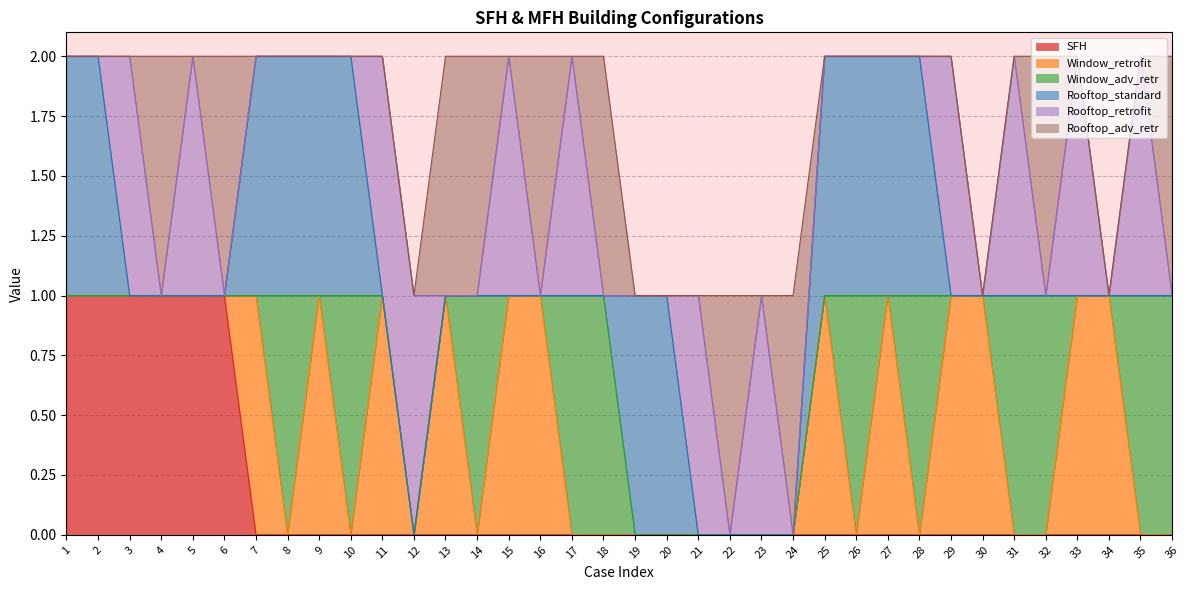

How many values in the Window_adv_retr series exceed 0?

11